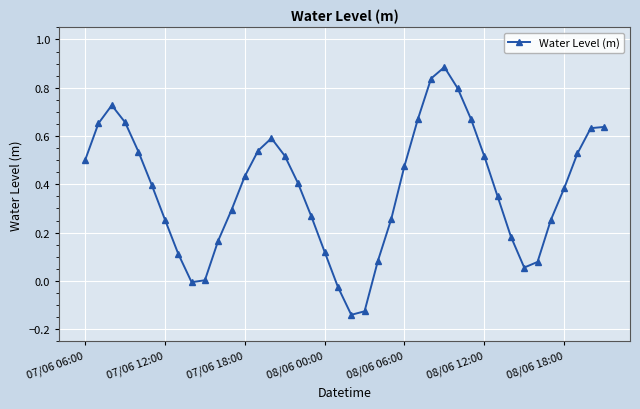

How many categories are shown in the chart?

40